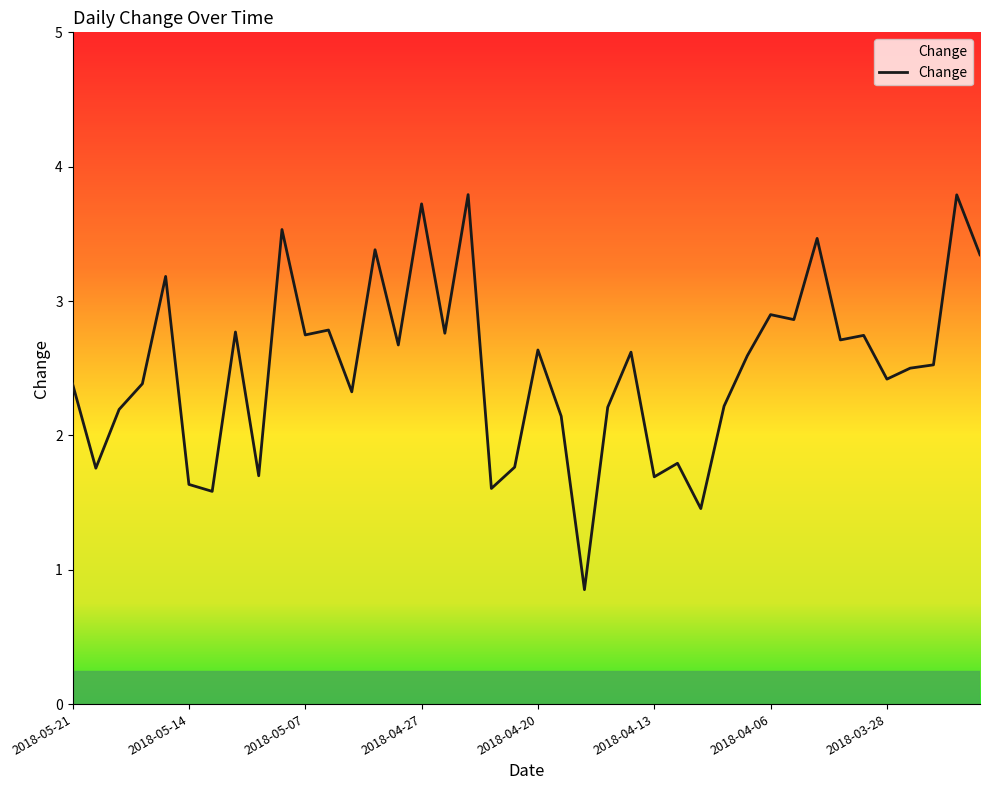

What is the difference between the maximum and minimum values?

2.9